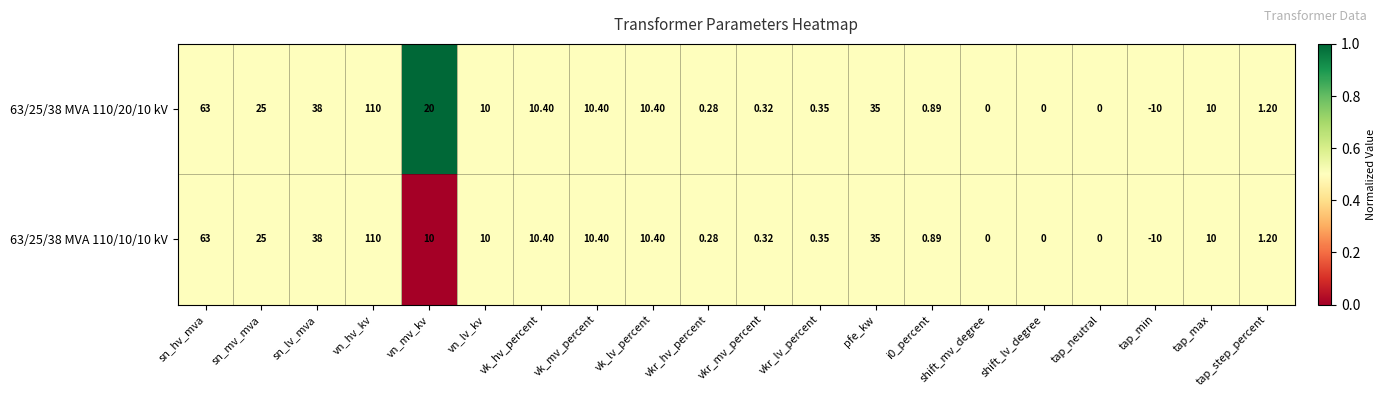

Count the number of data series in this chart.

2